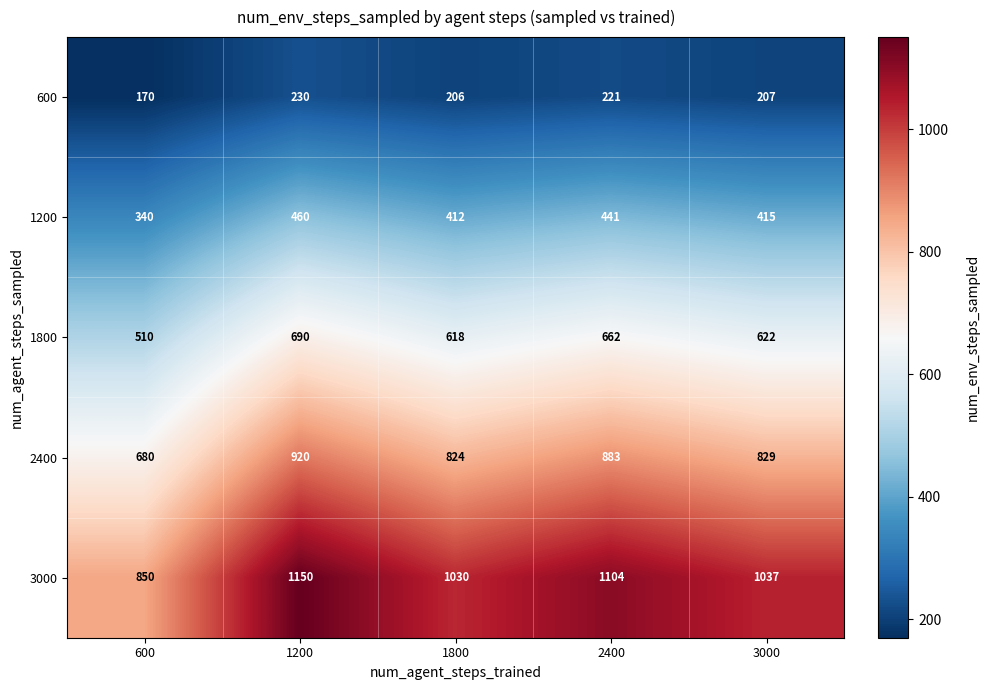

What is the maximum value shown in the chart?

1150